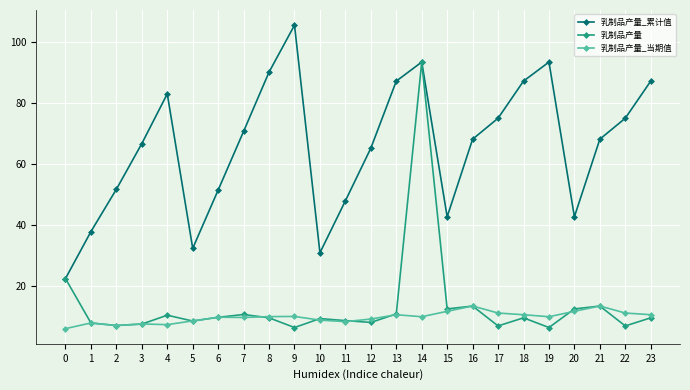

What is the value of the 乳制品产量_累计值 point at the 20th from the left?

93.3